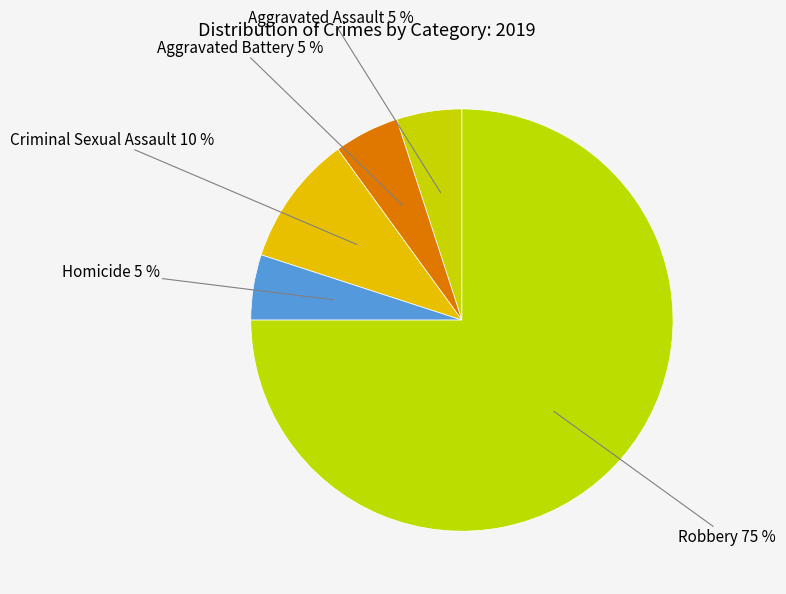

Which category has the smallest portion of the pie?

Aggravated Assault